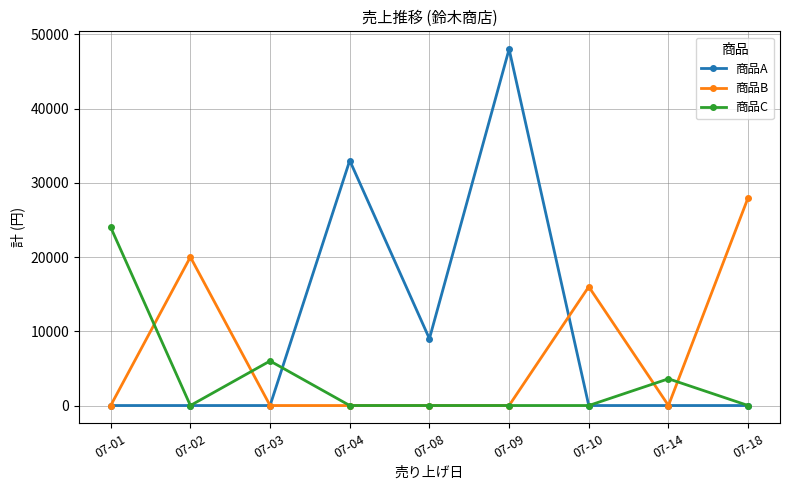

At which label is 商品B closest to 14000?

07-10